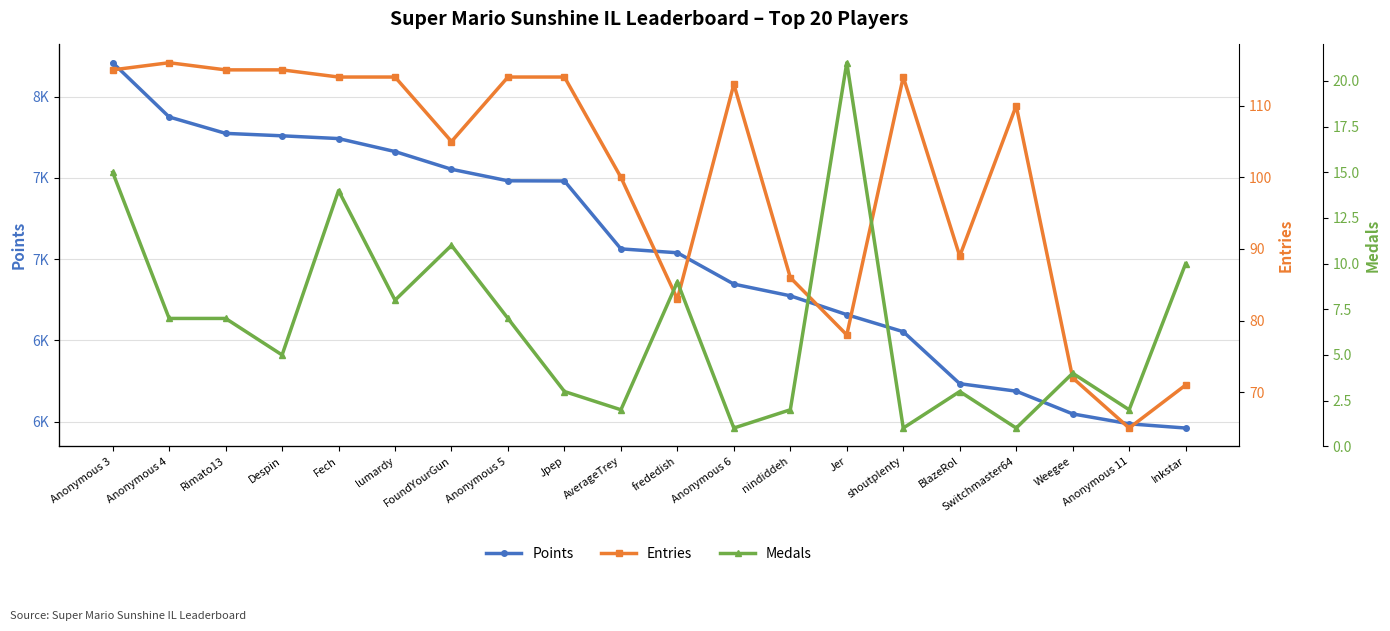

At which label does Points reach its minimum?

Inkstar